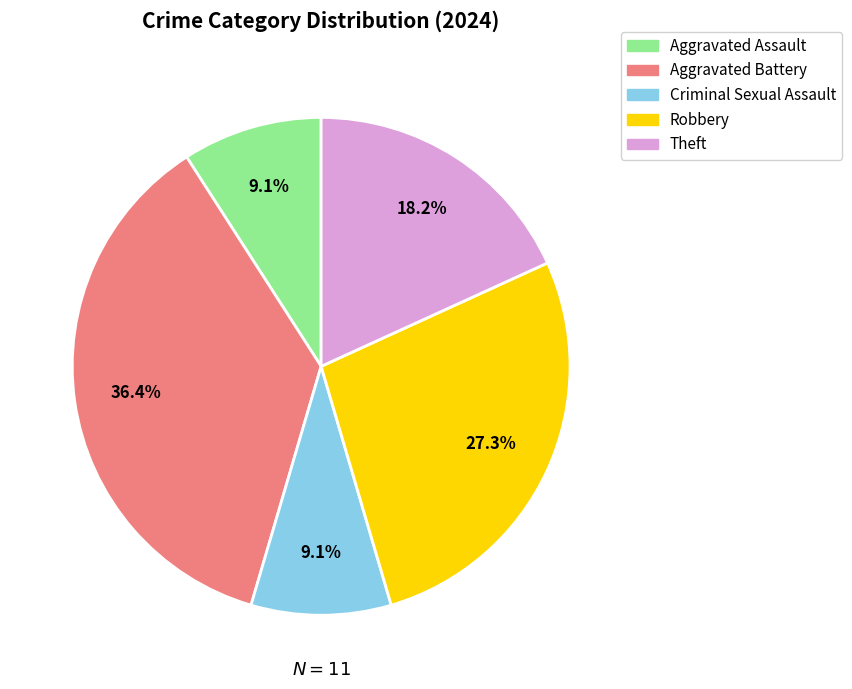

What is the ratio of the value at Criminal Sexual Assault to the value at Theft?

0.5